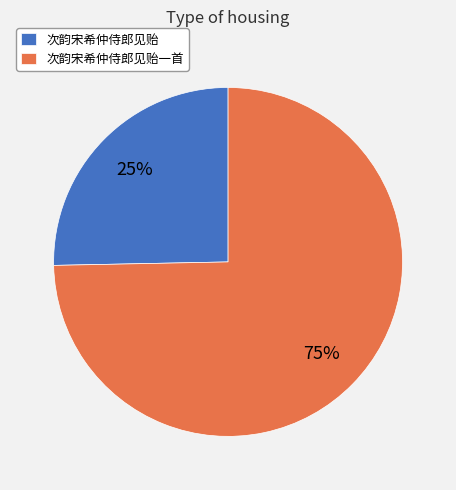

Does 次韵宋希仲侍郎见贻 account for over 50% of the chart?

No